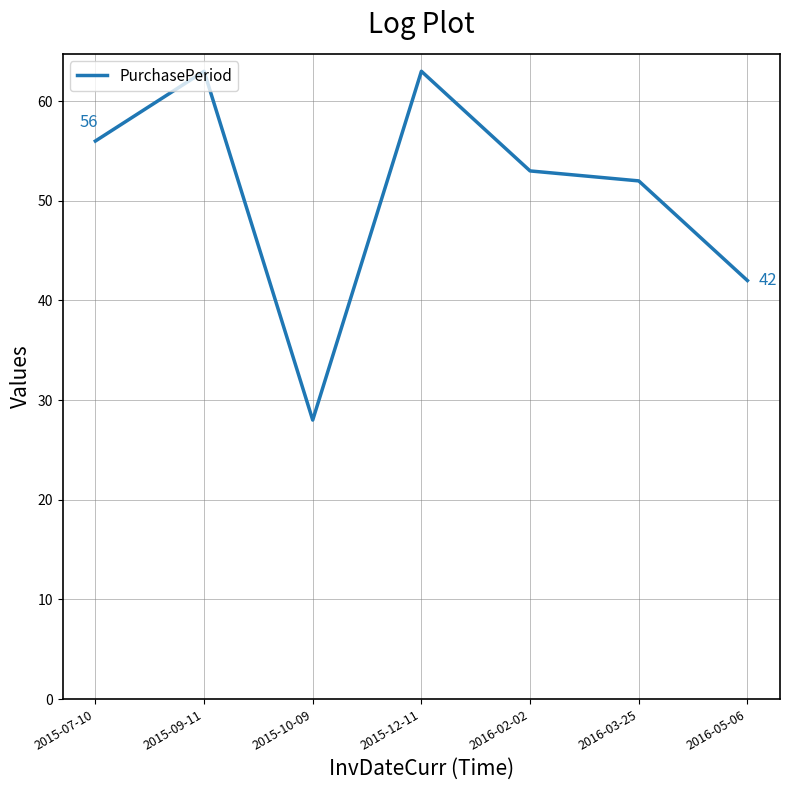

What position from the left is 2016-05-06?

7